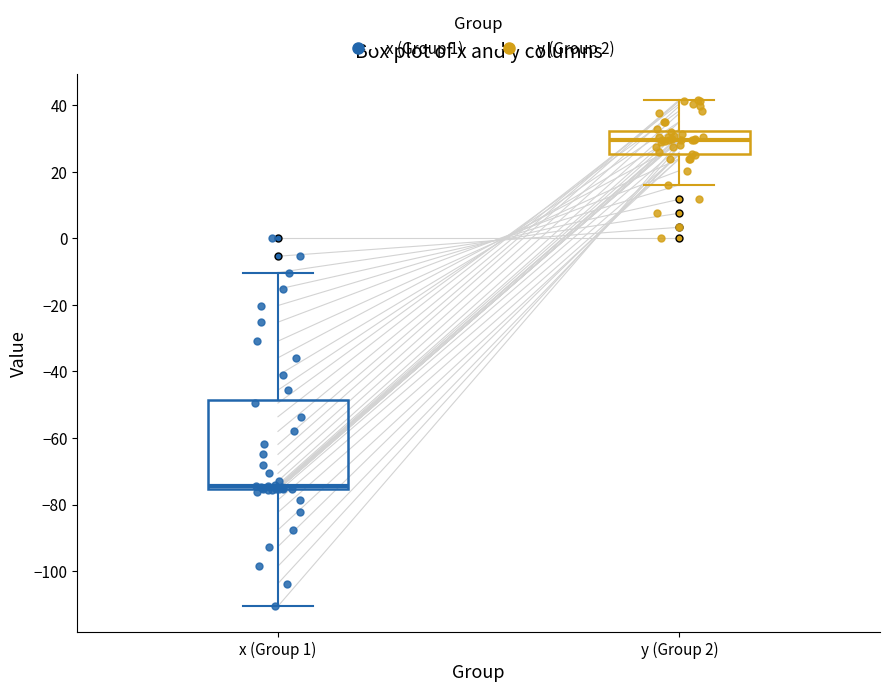

Where does the lower whisker of the box for x (Group 1) end on the y-axis? The values are not printed on the chart, so give them approximately, as read against the axis.

-110